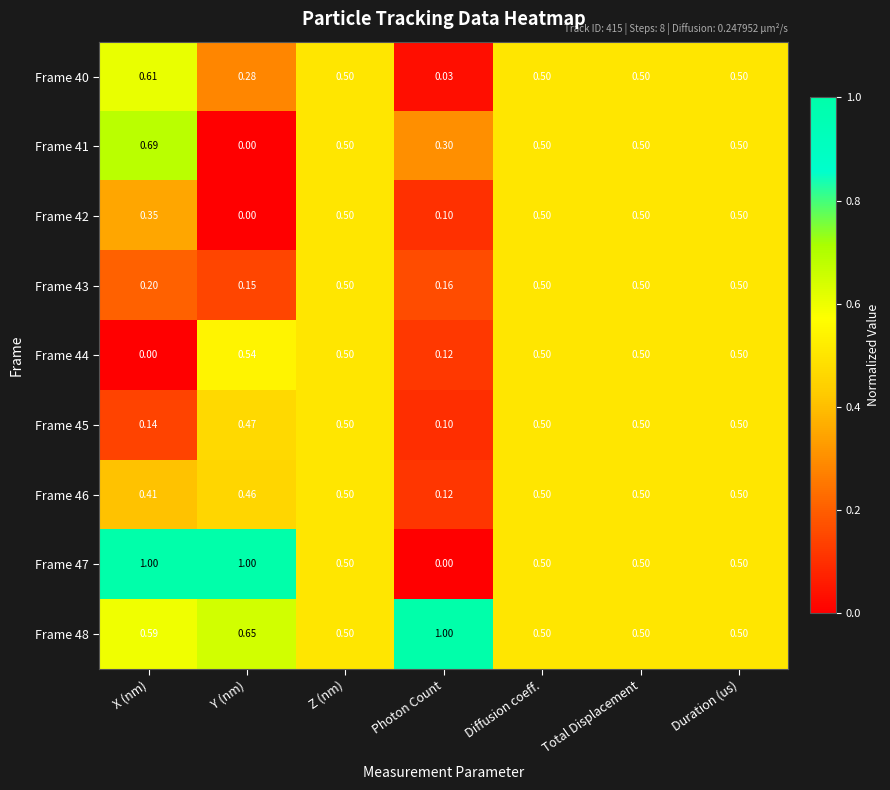

At which label does Frame 44 reach its minimum?

X (nm)